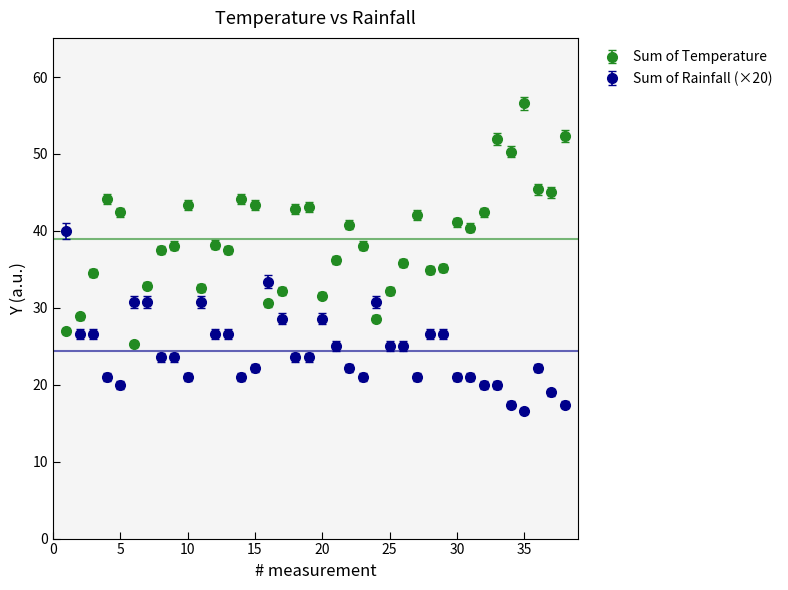

What is the average value of the Sum of Rainfall (×20) series?

24.4